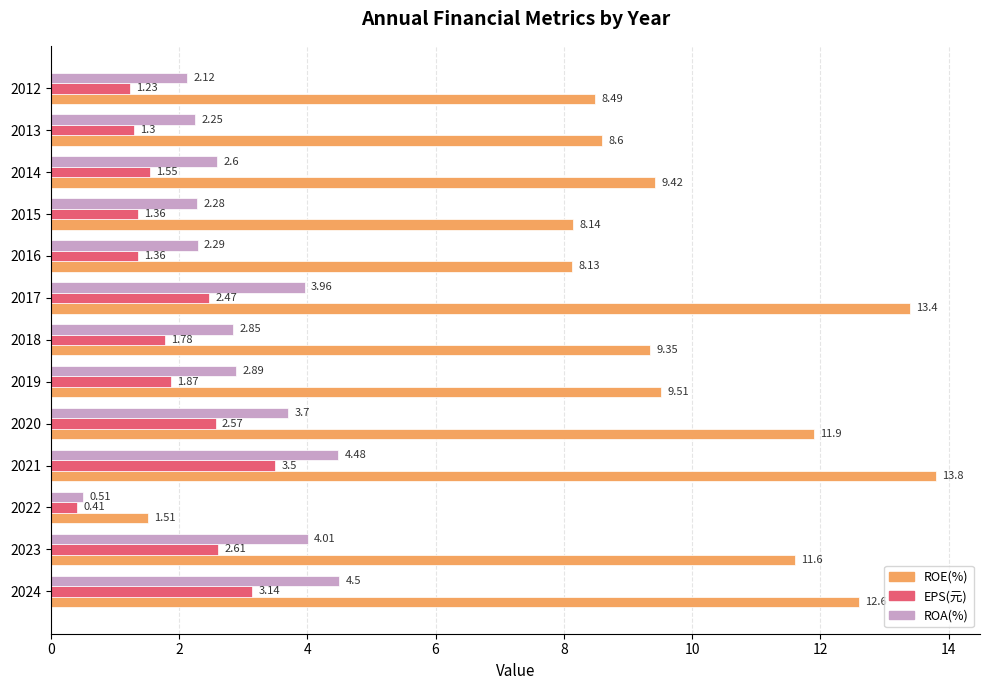

Rank the categories by ROE(%) value from lowest to highest.

2022, 2016, 2015, 2012, 2013, 2018, 2014, 2019, 2023, 2020, 2024, 2017, 2021